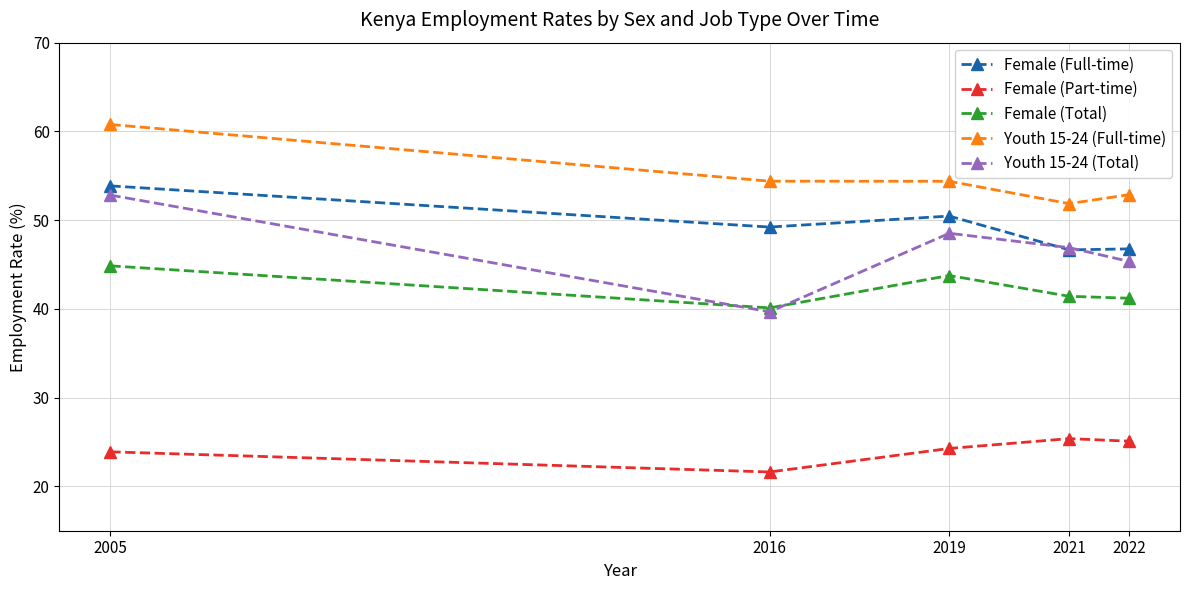

What is the difference between the Female (Total) values at 2016 and 2005?

4.7